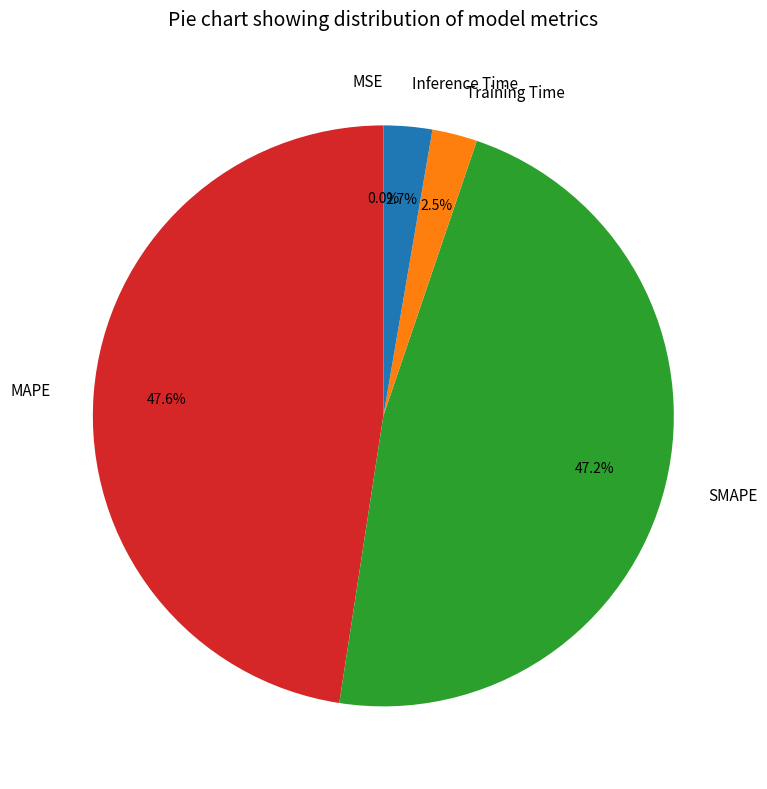

Is there any slice that represents more than half of the pie?

No